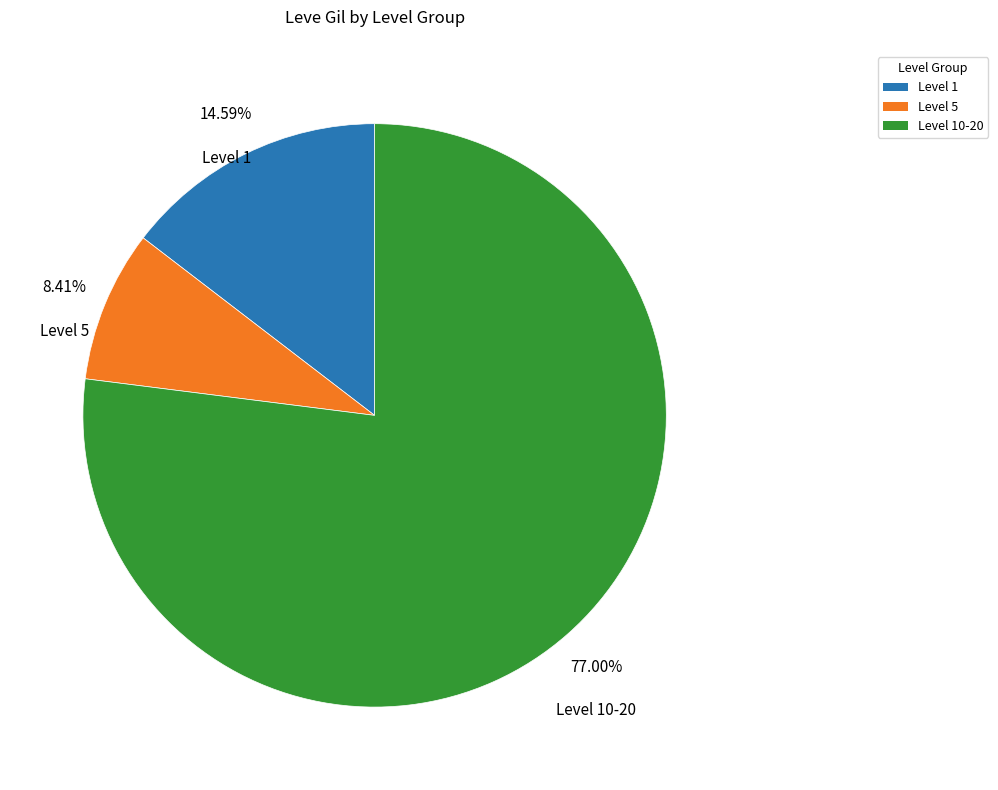

Is there any slice that represents more than half of the pie?

Yes